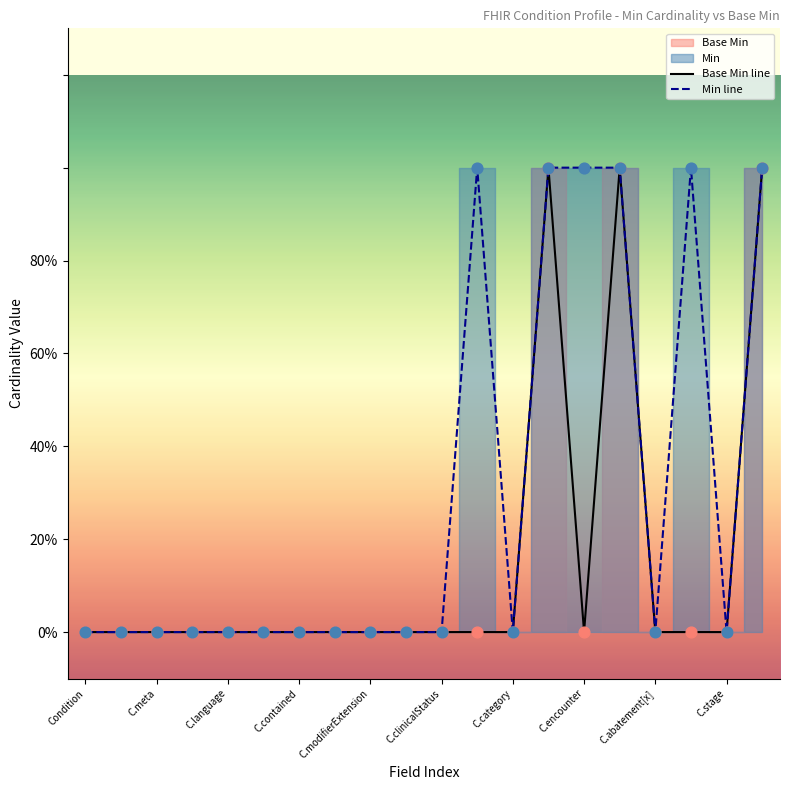

At how many categories does at least one series exceed 0?

6